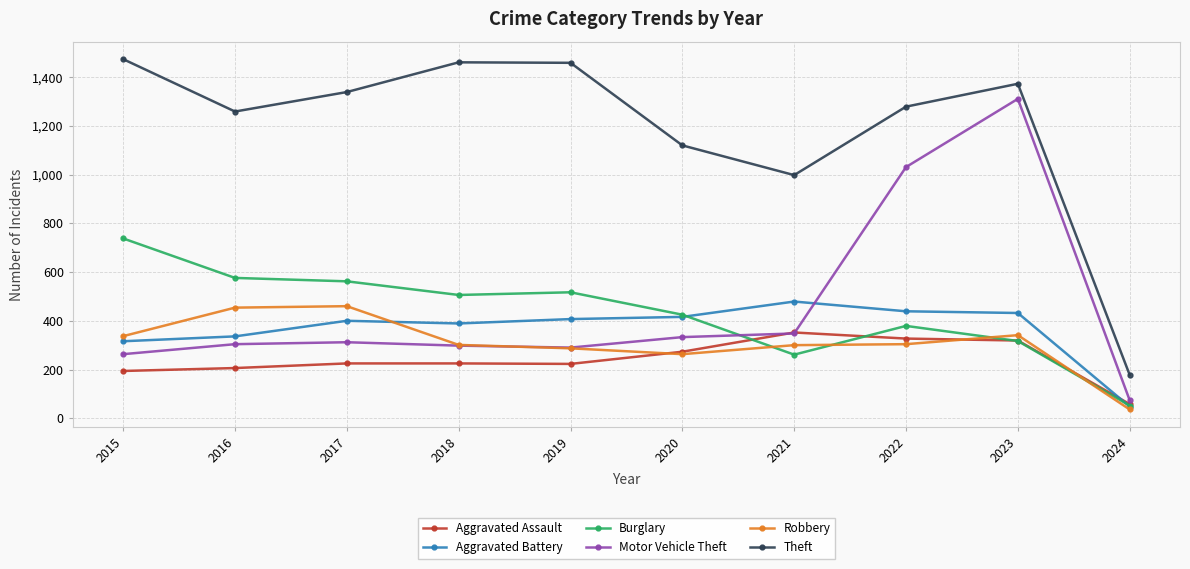

Which series has the largest total across all categories?

Theft